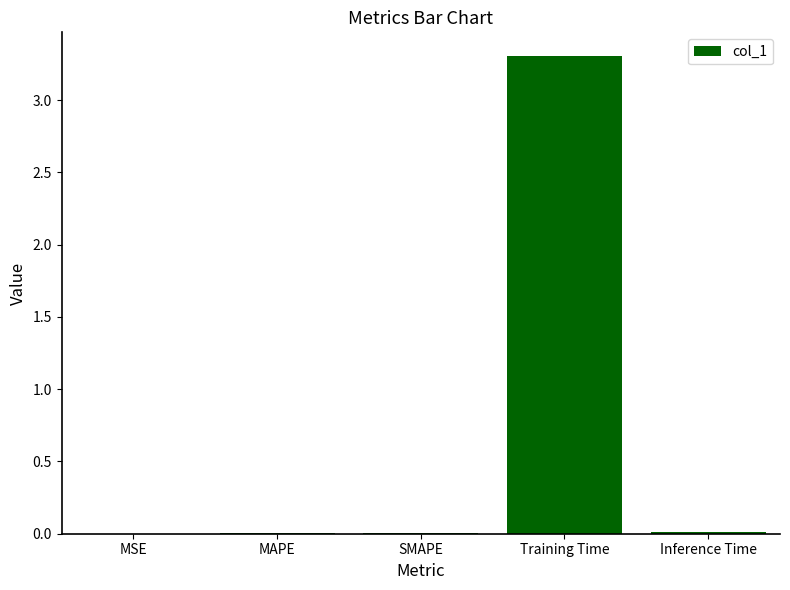

The chart shows a value of 0.0 at MAPE. True or false?

True